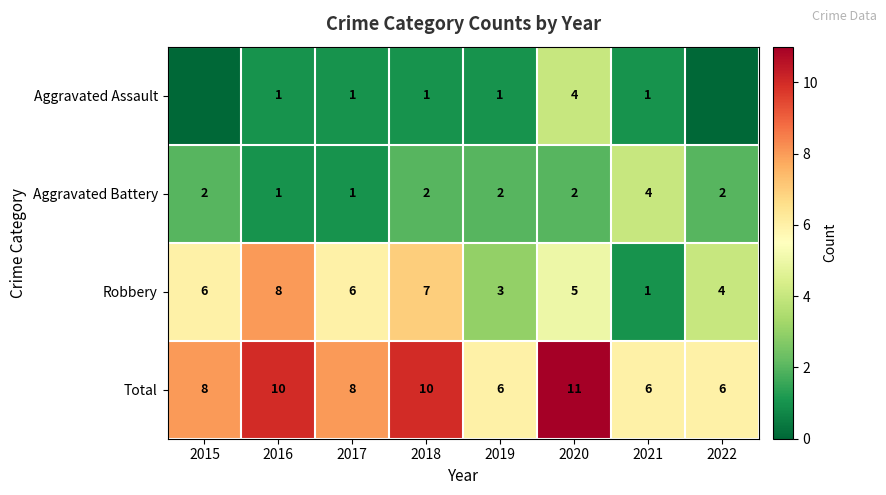

Between 2020 and 2021, which series saw the biggest shift?

Total